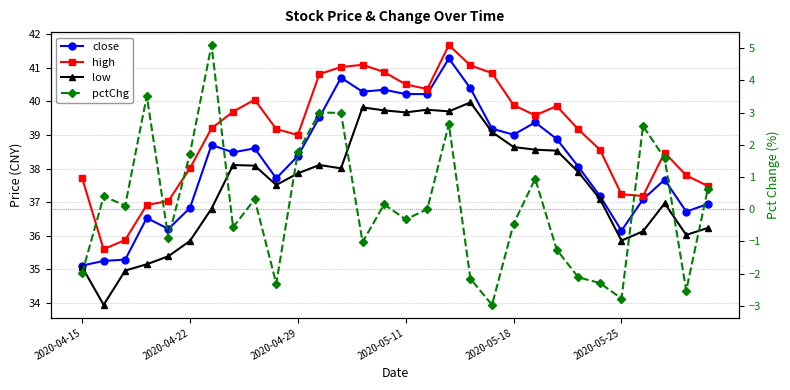

Where is the first local maximum for high?

8